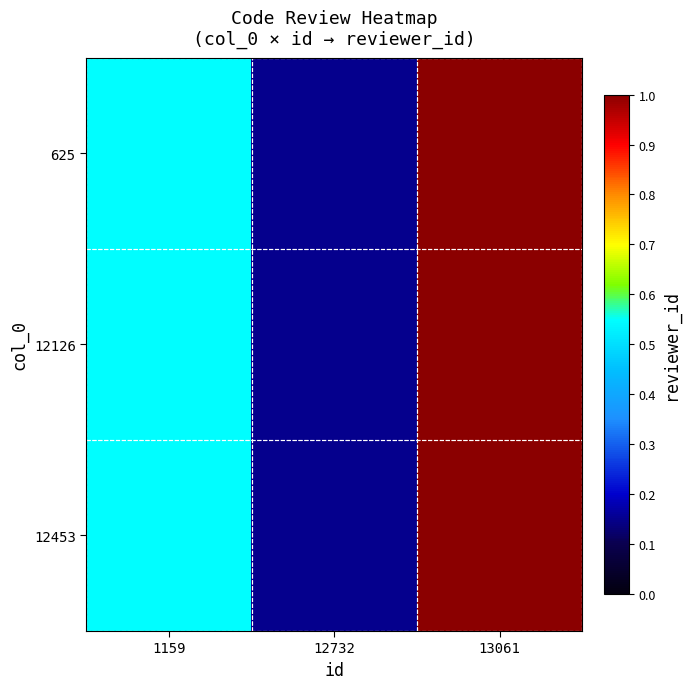

Between 12732 and 1159, which is larger?

1159